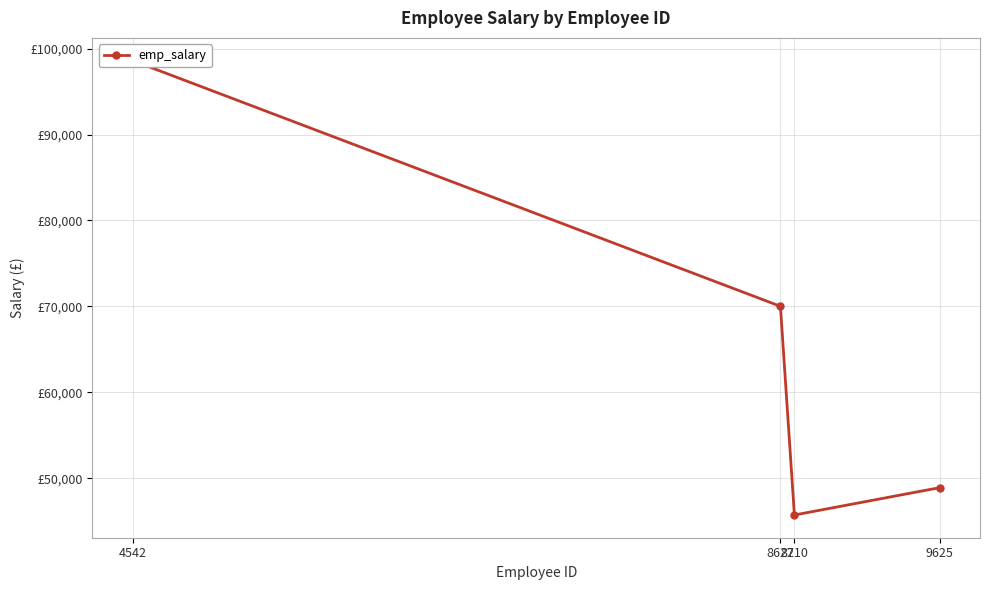

True or false: the data has more than 0 interior local peaks.

False